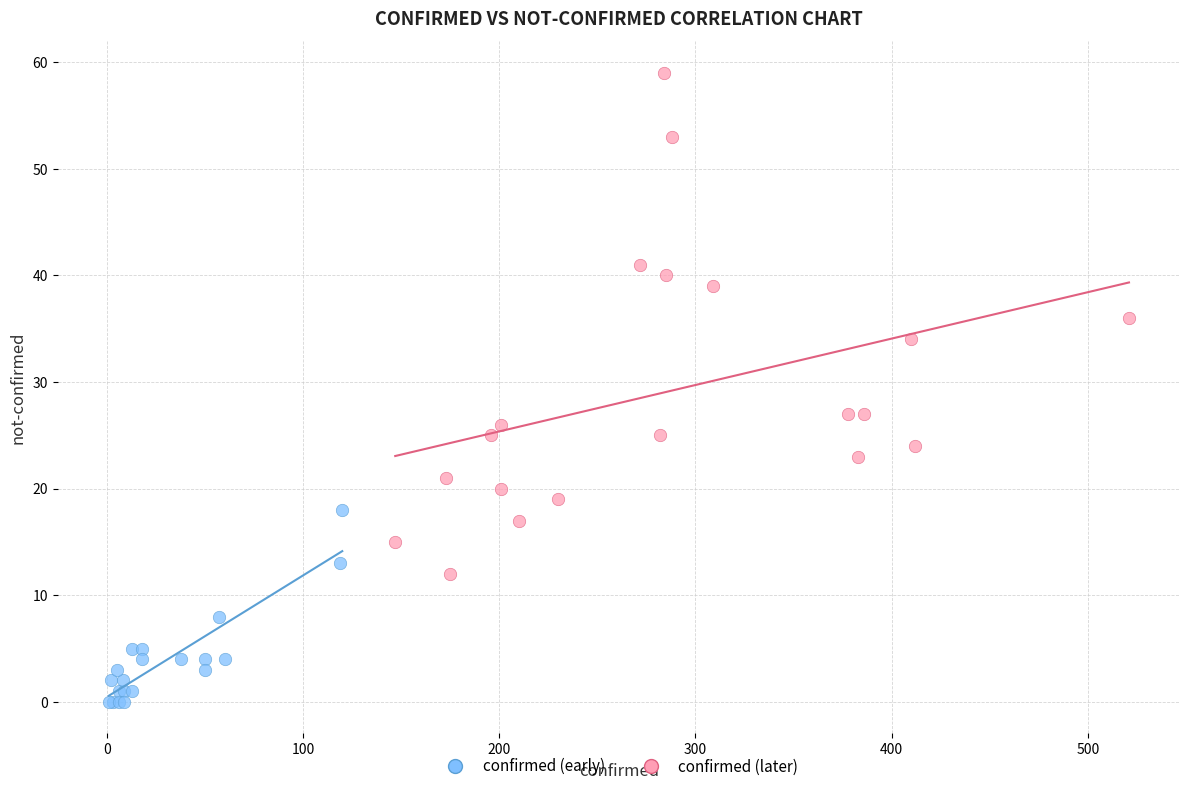

Which series contains the lowest Y value?

confirmed (early)